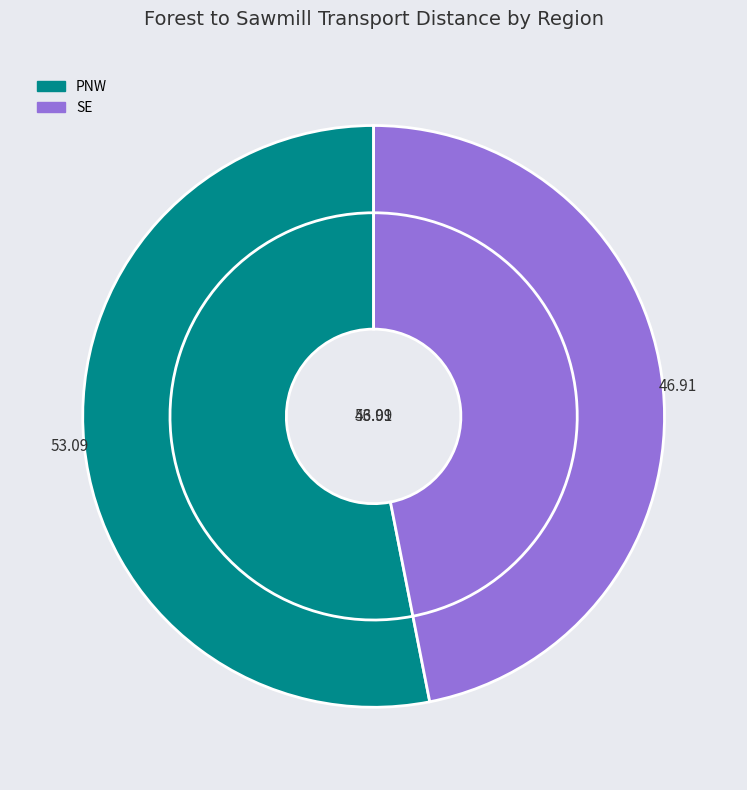

To the nearest percent, what is the difference between the largest and smallest slice percentages?

6%